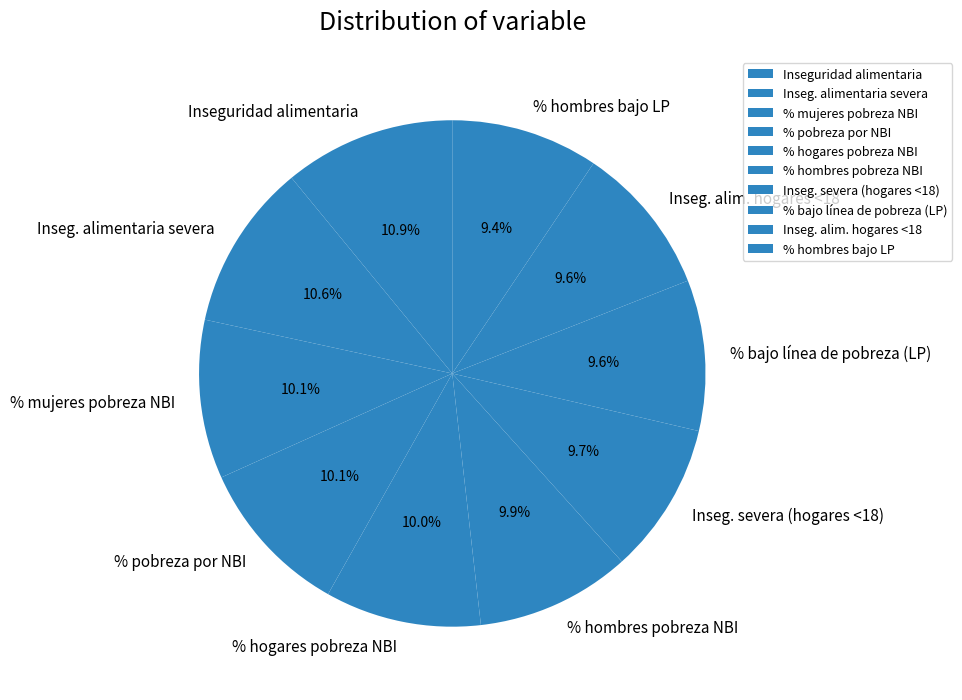

The Inseg. severa (hogares <18) slice represents 17% of the pie. True or false?

False